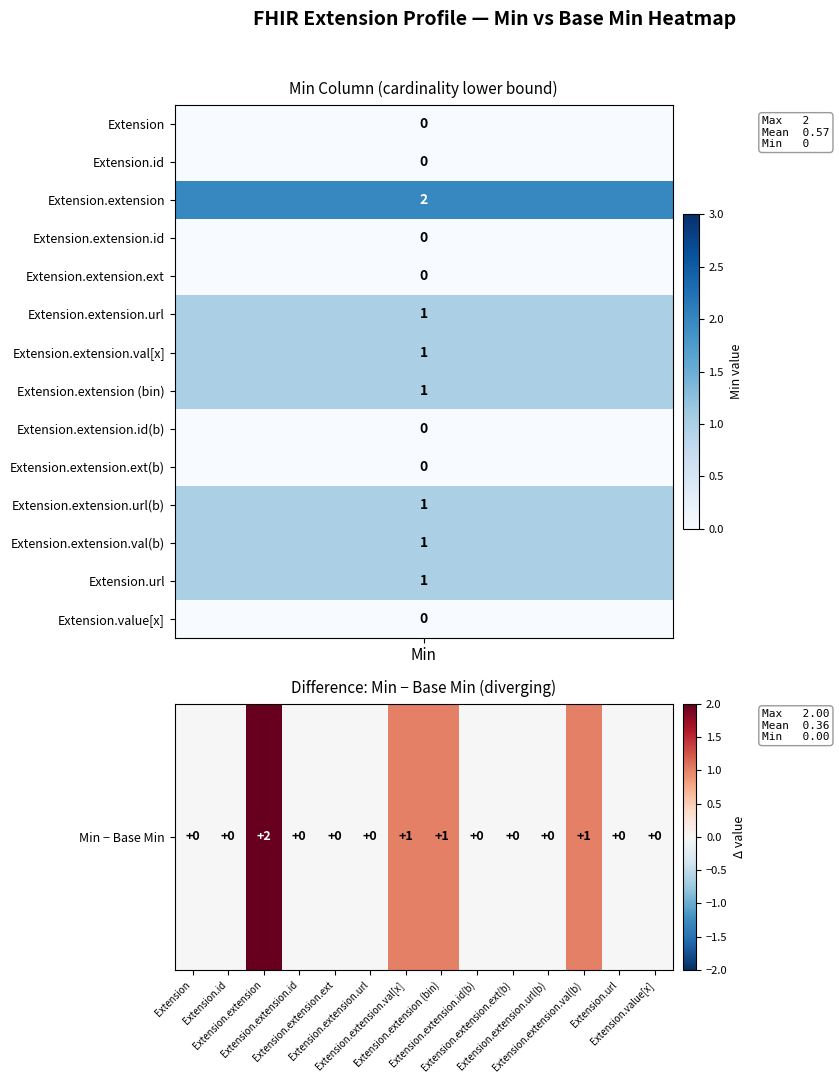

How many data points are above 0?

4